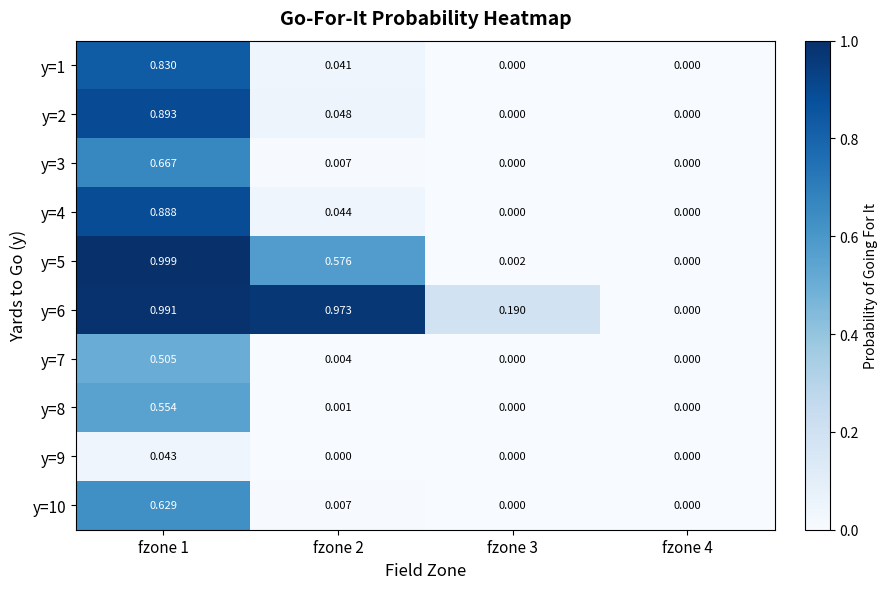

What is the total value across all series at fzone 2?

1.7